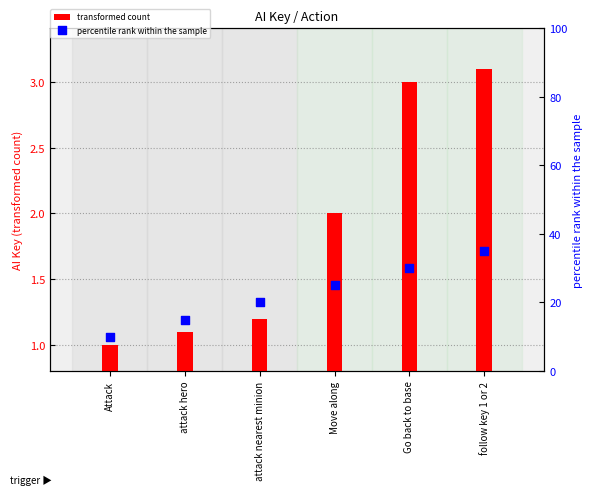

What is the total value across all series at follow key 1 or 2?

38.1